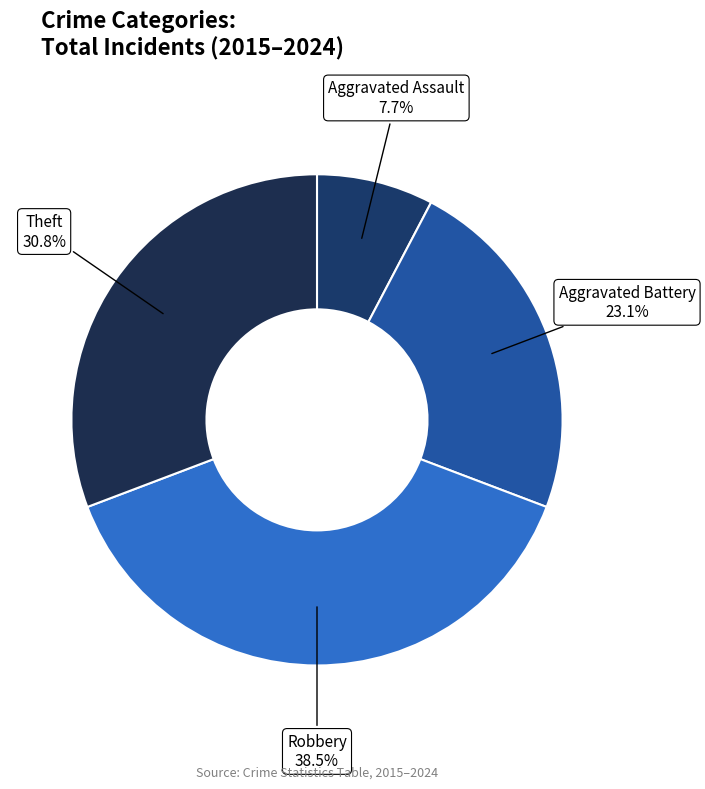

What is the smallest slice in the pie chart?

Aggravated Assault